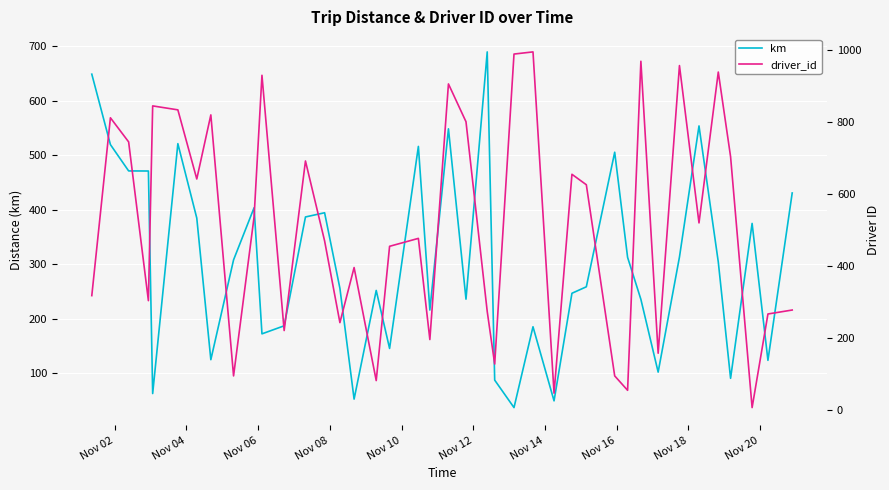

Rank the series by their maximum value, from lowest to highest.

km, driver_id